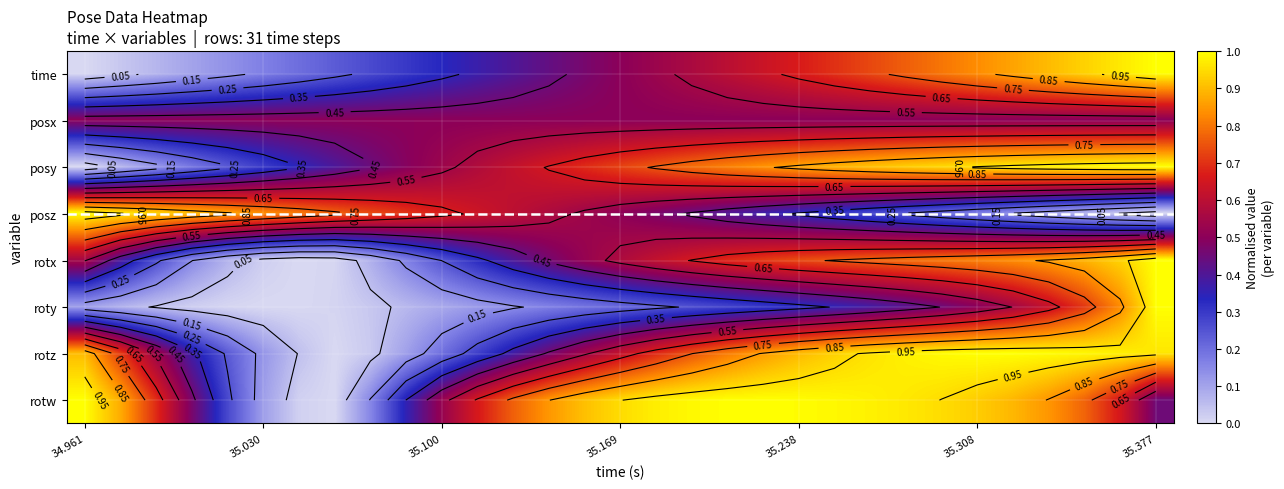

What is the difference between the highest and lowest values at 34.961?

1.0